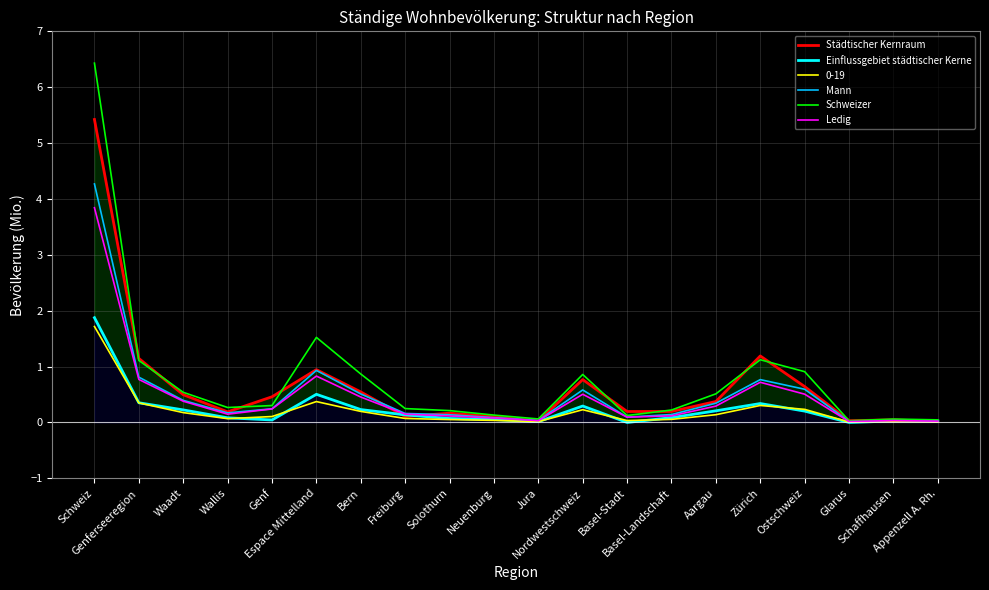

What is the total value across all series at Solothurn?

0.7